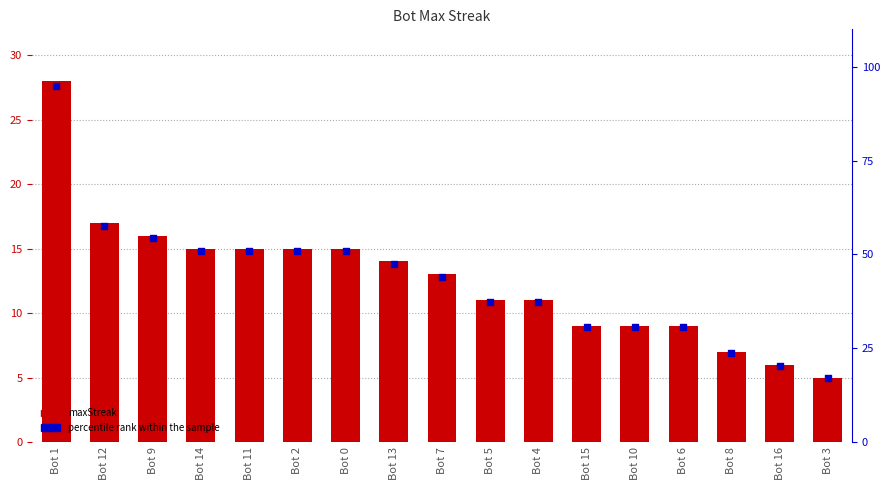

At how many categories does at least one series exceed 32?

11